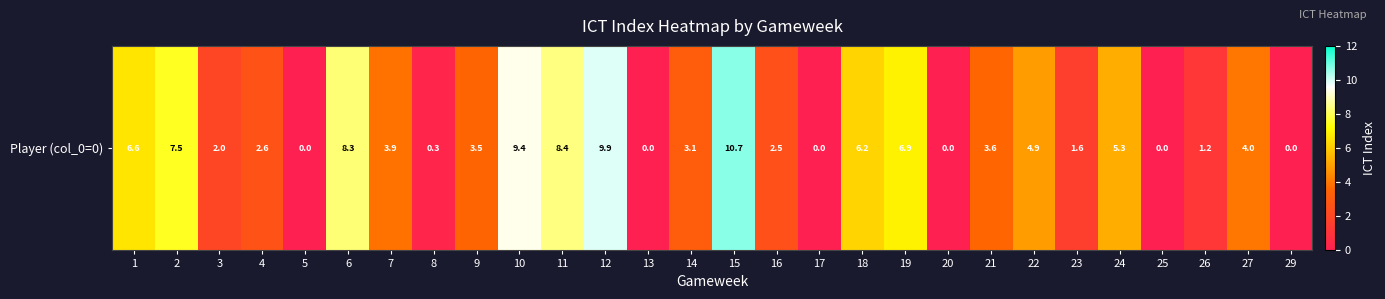

What is the average value?

4.0